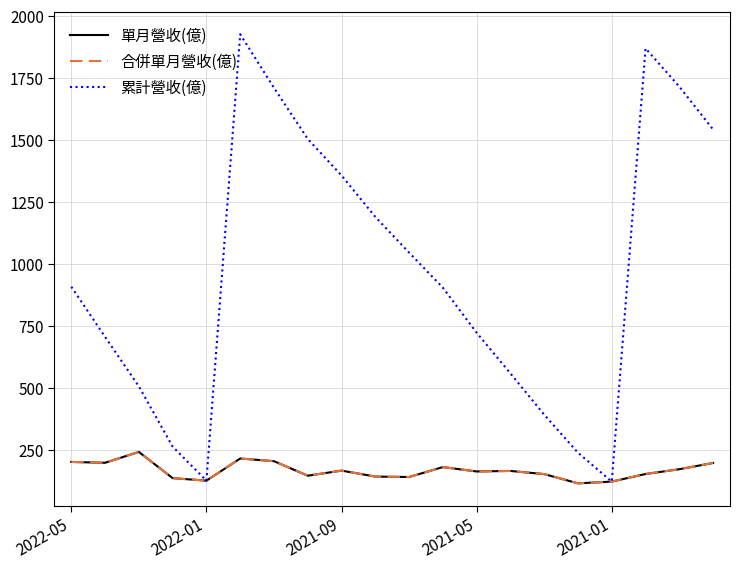

Which series has the largest total across all categories?

累計營收(億)